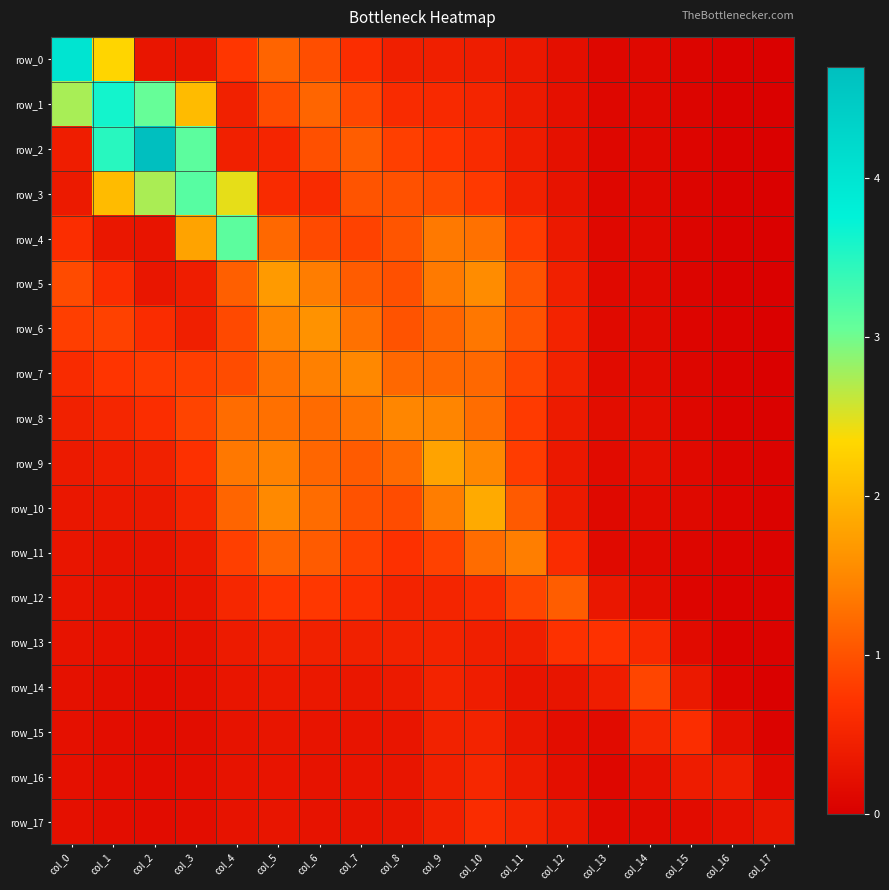

Which series changed the most between col_0 and col_13?

row_0